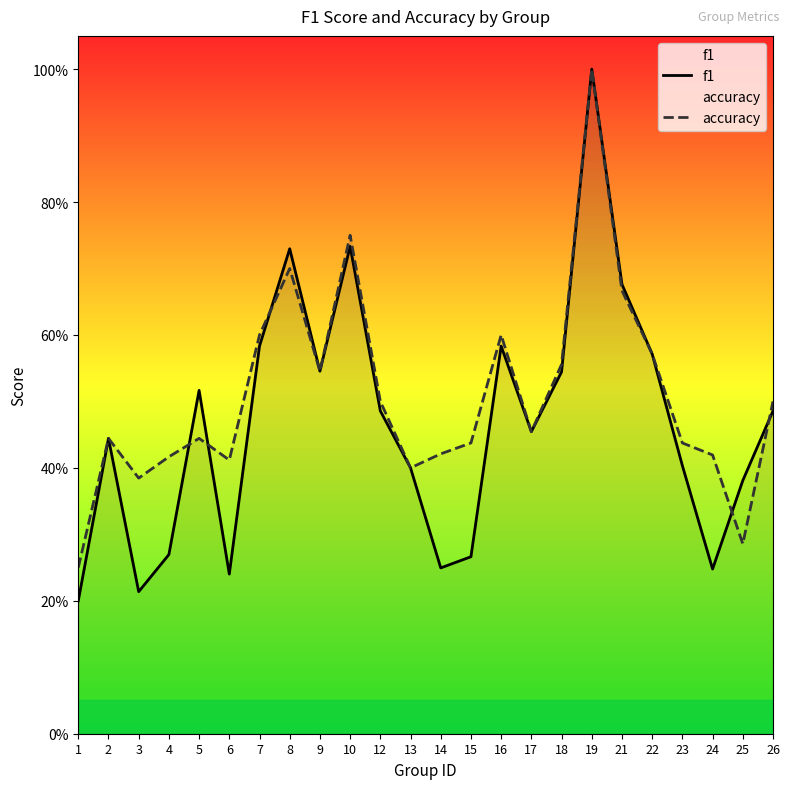

Is the value of accuracy at 4 greater than the value of f1 at 22?

No